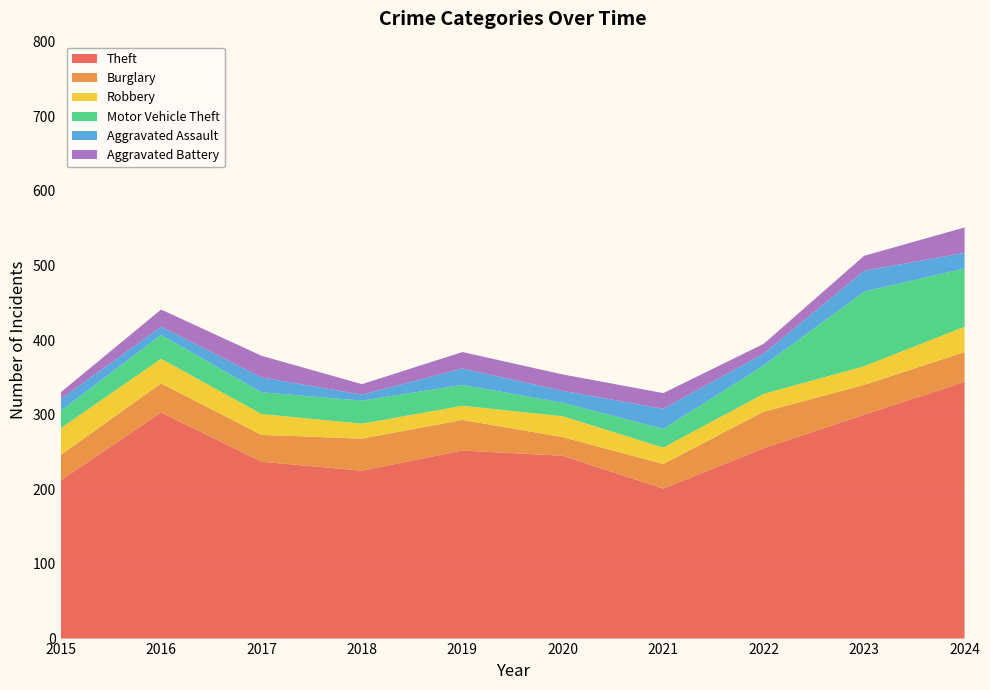

Reading left to right, what are all the values shown in this chart?

Theft: 2015=212	2016=303	2017=237	2018=225	2019=252	2020=245	2021=201	2022=255	2023=300	2024=344
Burglary: 2015=34	2016=39	2017=36	2018=43	2019=41	2020=25	2021=33	2022=49	2023=40	2024=40
Robbery: 2015=36	2016=33	2017=28	2018=20	2019=19	2020=28	2021=22	2022=24	2023=25	2024=34
Motor Vehicle Theft: 2015=23	2016=32	2017=29	2018=31	2019=28	2020=18	2021=25	2022=38	2023=100	2024=78
Aggravated Assault: 2015=16	2016=11	2017=20	2018=8	2019=22	2020=16	2021=27	2022=16	2023=28	2024=21
Aggravated Battery: 2015=9	2016=23	2017=29	2018=14	2019=22	2020=22	2021=21	2022=13	2023=20	2024=34